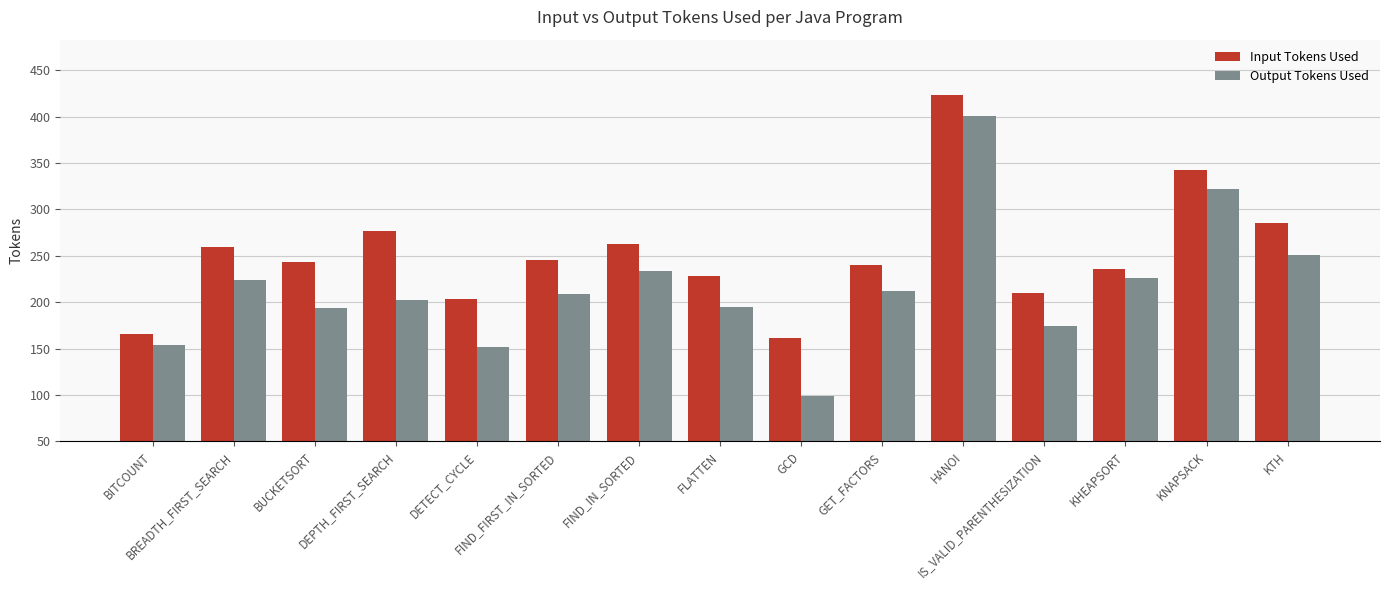

What is the label of the 9th bar from the left?

GCD